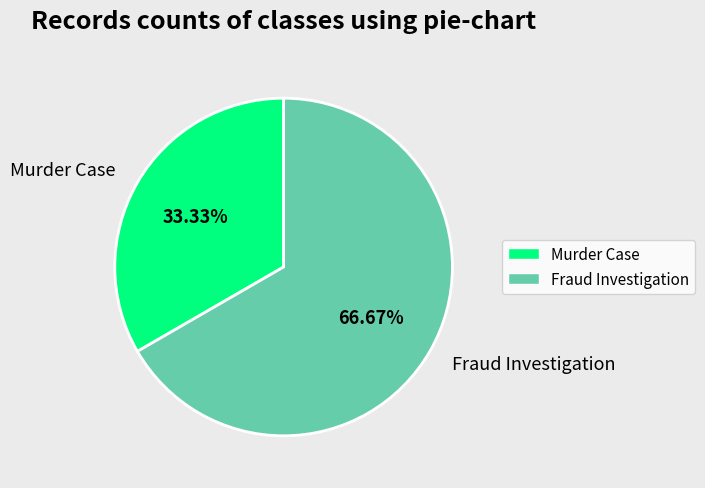

What is the total percentage of Fraud Investigation and Murder Case?

100.0%